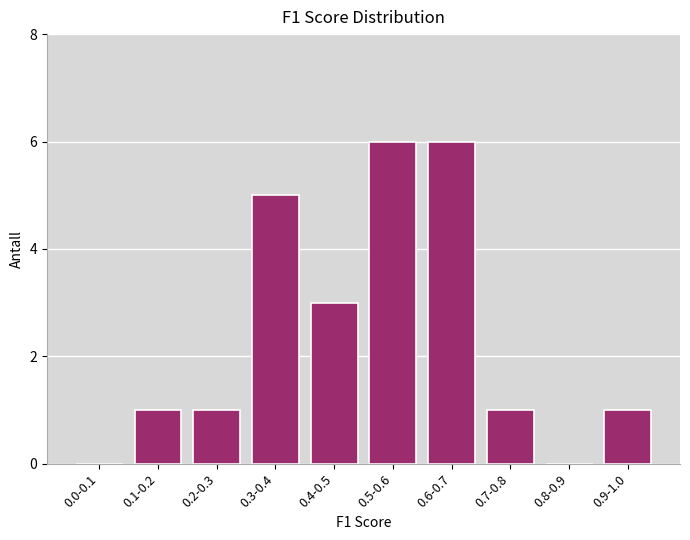

Reading left to right, transcribe all the data shown in this chart.

0.0-0.1=0	0.1-0.2=1	0.2-0.3=1	0.3-0.4=5	0.4-0.5=3	0.5-0.6=6	0.6-0.7=6	0.7-0.8=1	0.8-0.9=0	0.9-1.0=1